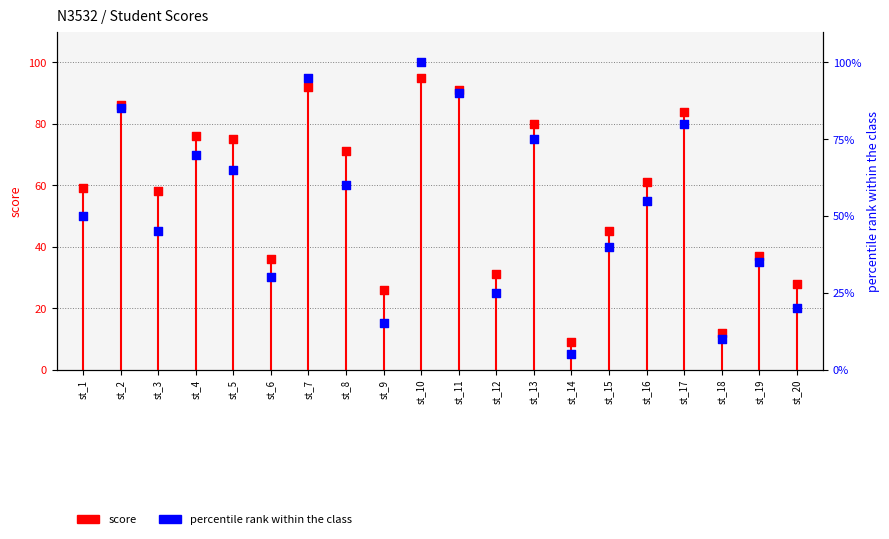

At how many categories does at least one series exceed 63?

9